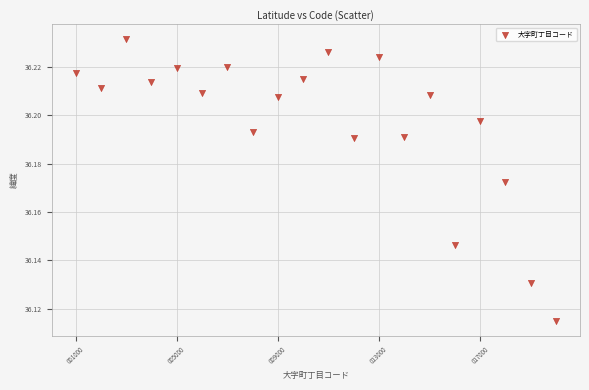

What is the range of X values (max minus min)?

19000.0